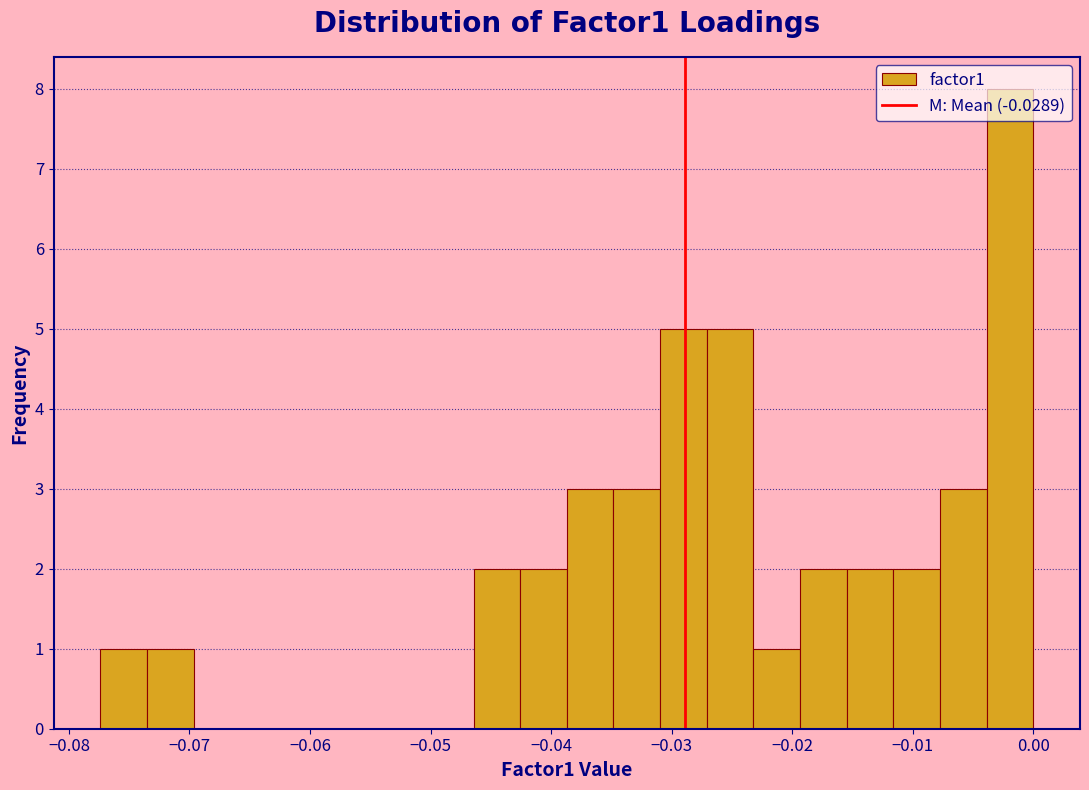

Around what value on the x-axis is the tallest bar? Give the approximate position of its centre, as read against the axis.

-0.002